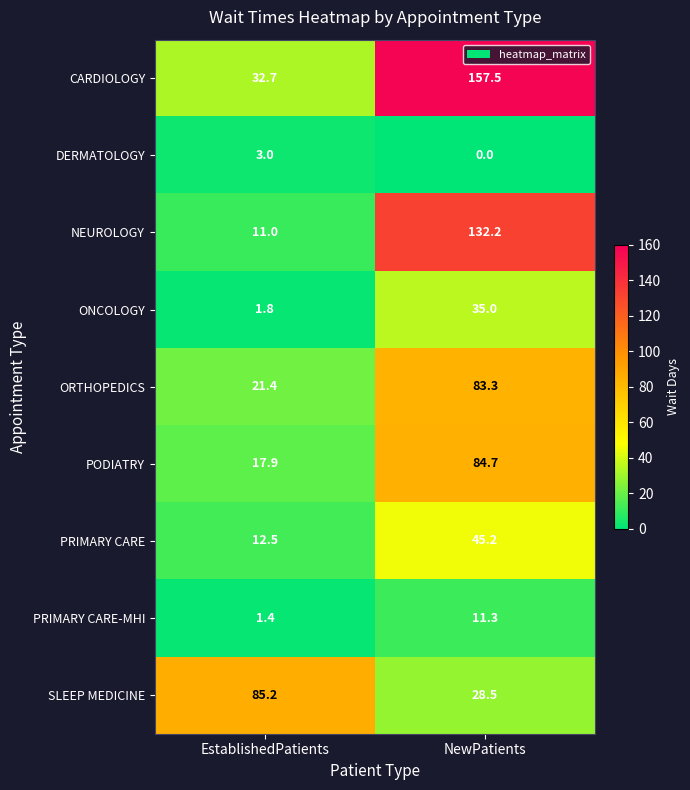

List the labels in order of PODIATRY value, smallest first.

EstablishedPatients, NewPatients